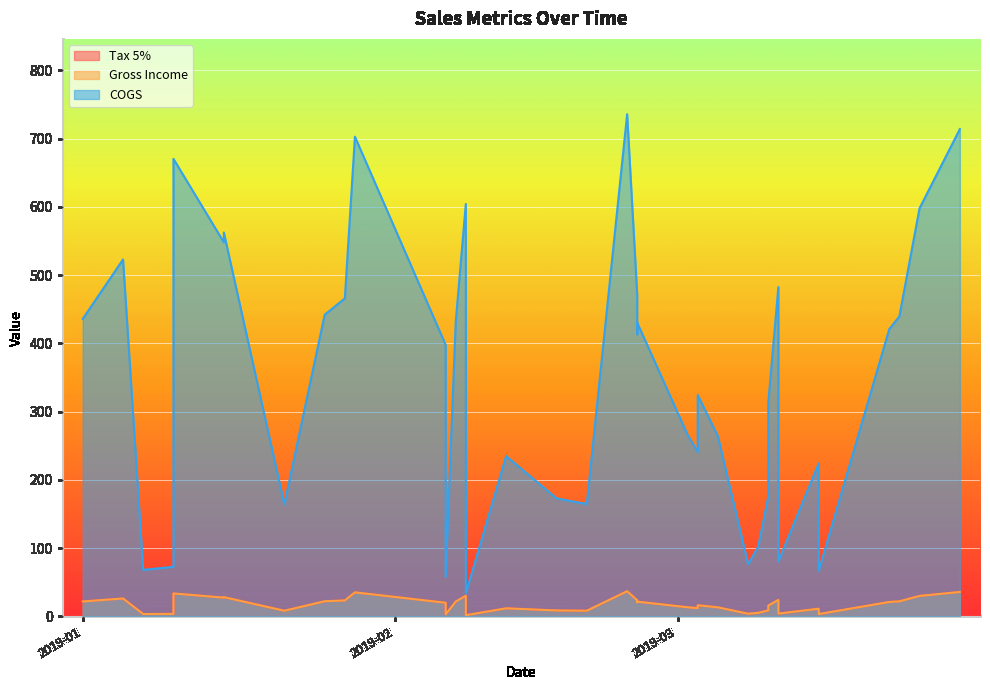

What is the sum of the Tax 5% values at 2019-03-09 and 2019-03-15?

16.3